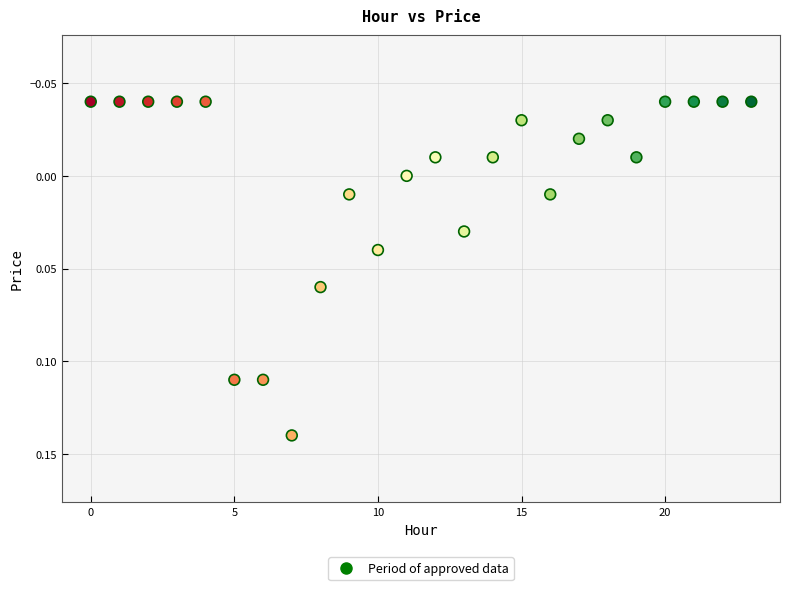

How many points are shown in the scatter plot?

24